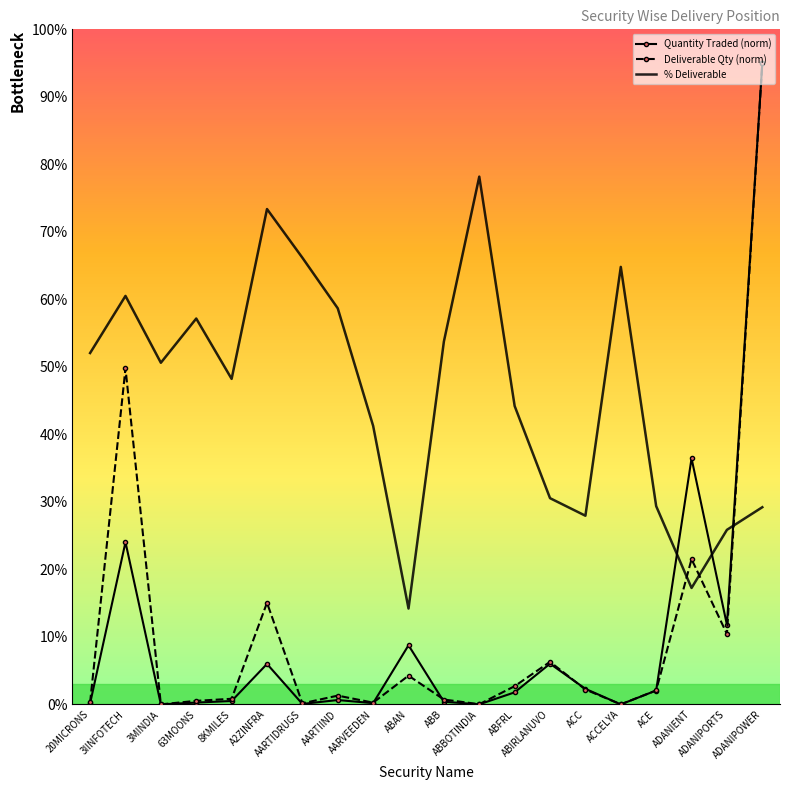

What are all the series names shown in the legend?

Quantity Traded (norm), Deliverable Qty (norm), % Deliverable